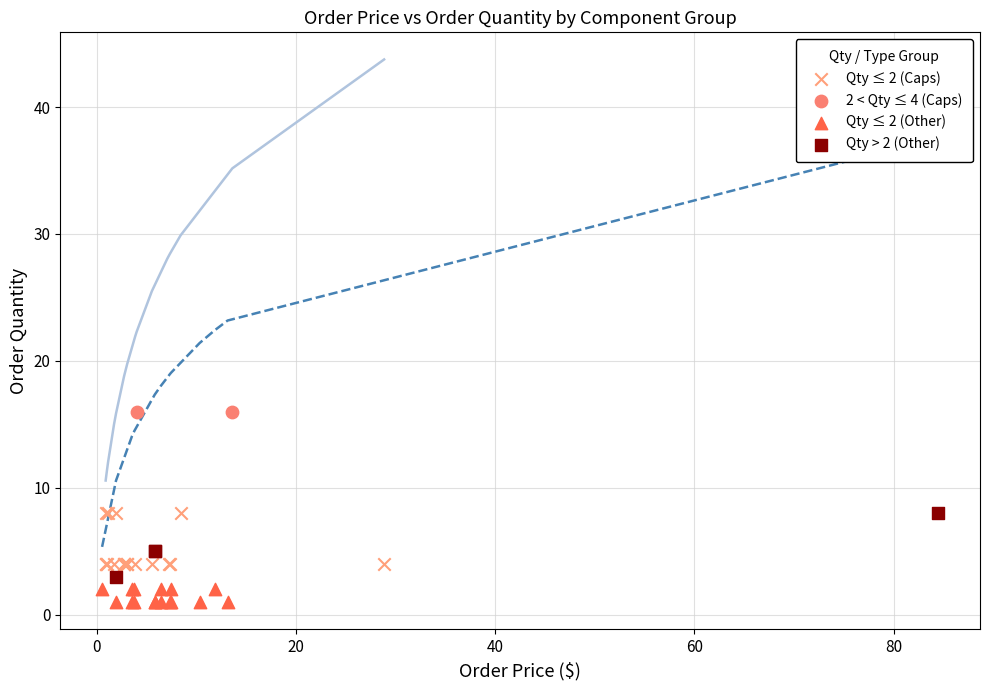

What are all the series names shown in the legend?

Qty ≤ 2 (Caps), 2 < Qty ≤ 4 (Caps), Qty ≤ 2 (Other), Qty > 2 (Other)